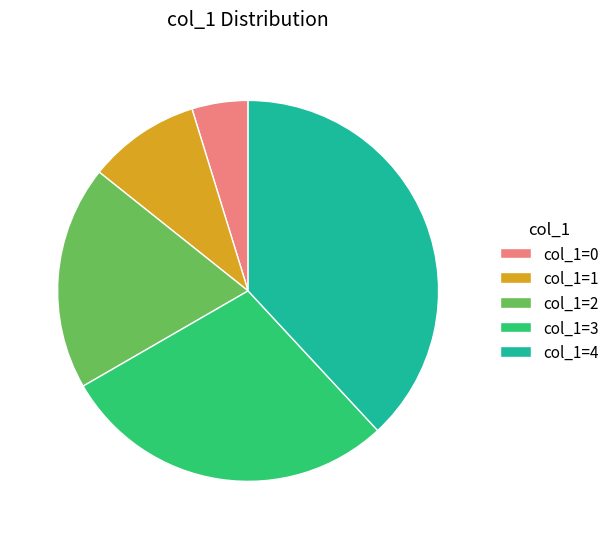

Combined, do col_1=2 and col_1=4 account for over 50%?

Yes